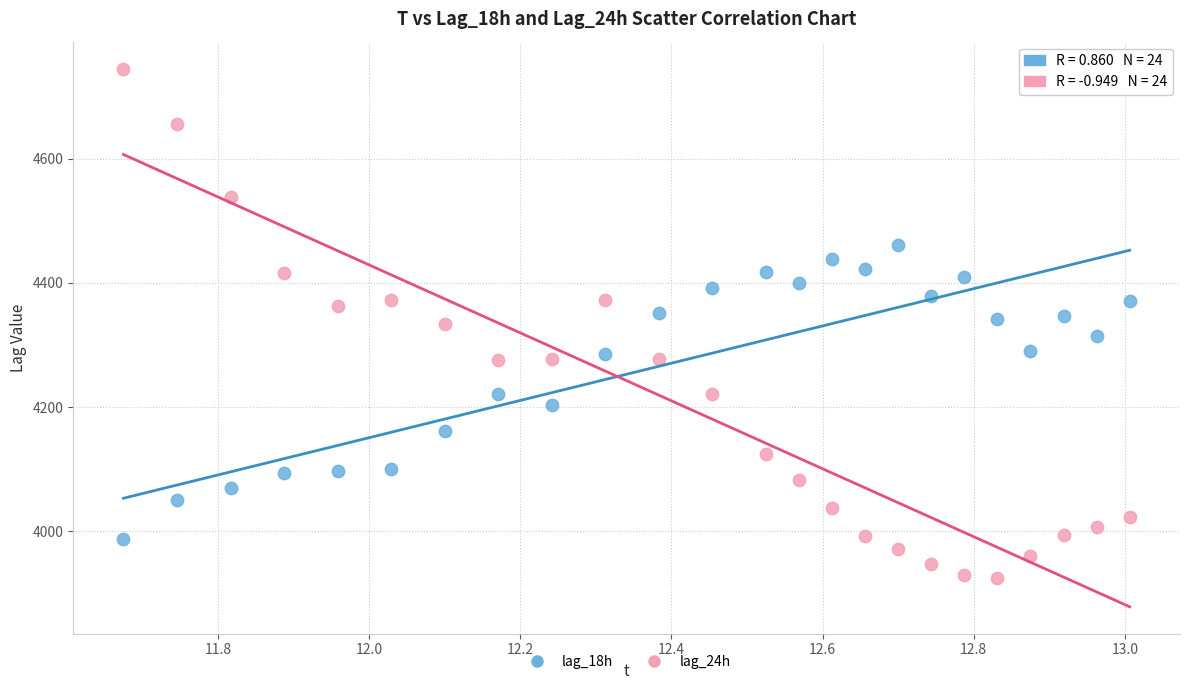

Which series reaches the maximum Y coordinate?

lag_24h